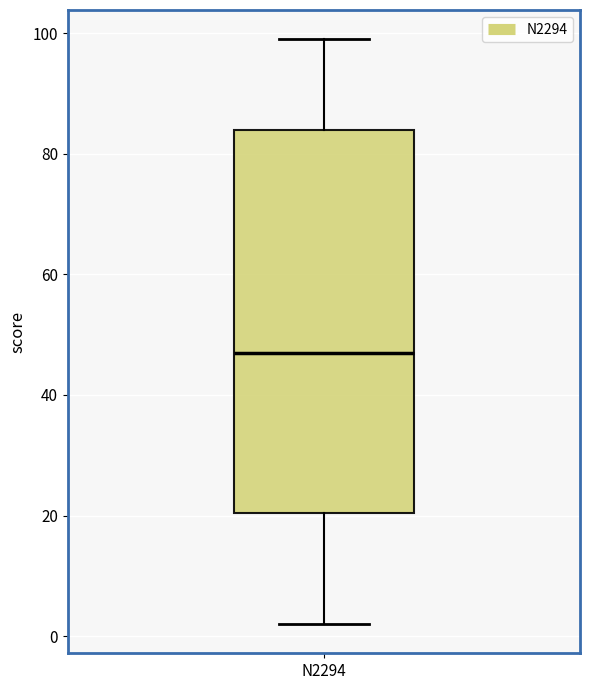

Transcribe this box plot: give where the median line is, the range the box spans, and where the two whiskers end, as read against the y-axis. The values are not printed on the chart, so give them approximately, as read against the axis.

median 48, box 20 to 84, whiskers 2 to 100